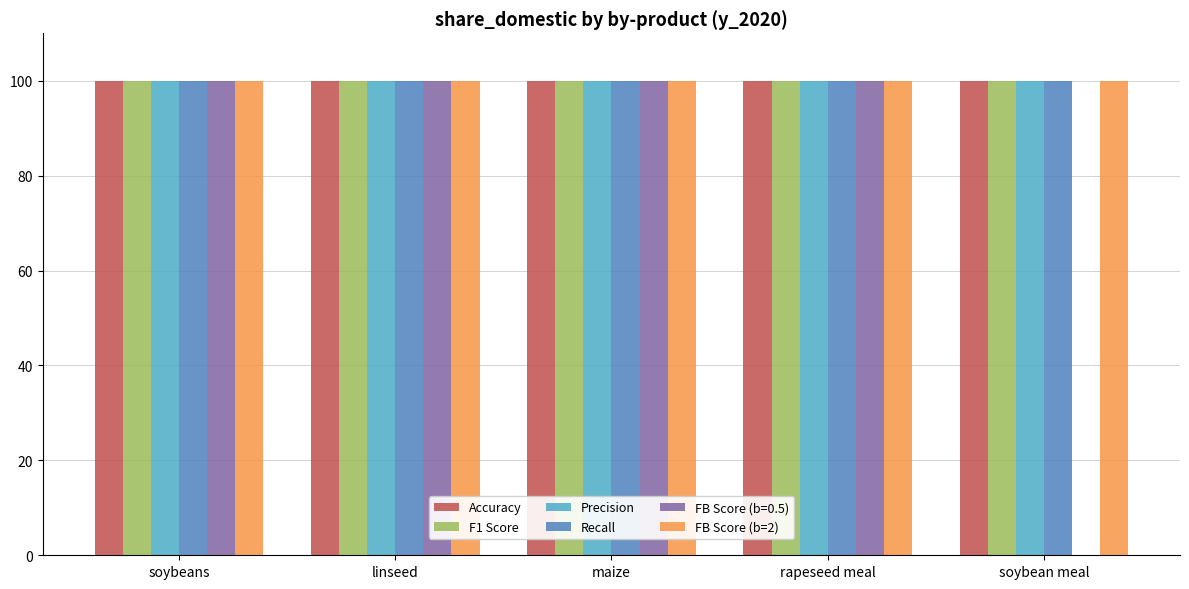

What is the approximate value of FB Score (b=0.5) at linseed, to the nearest 10?

100